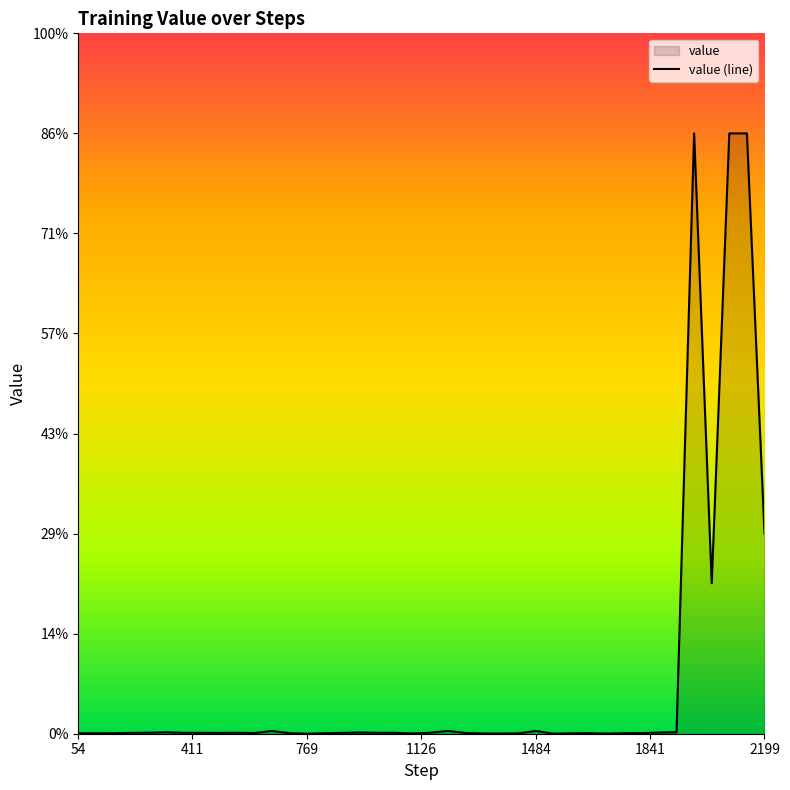

Does the chart display data point markers on the line(s)?

No